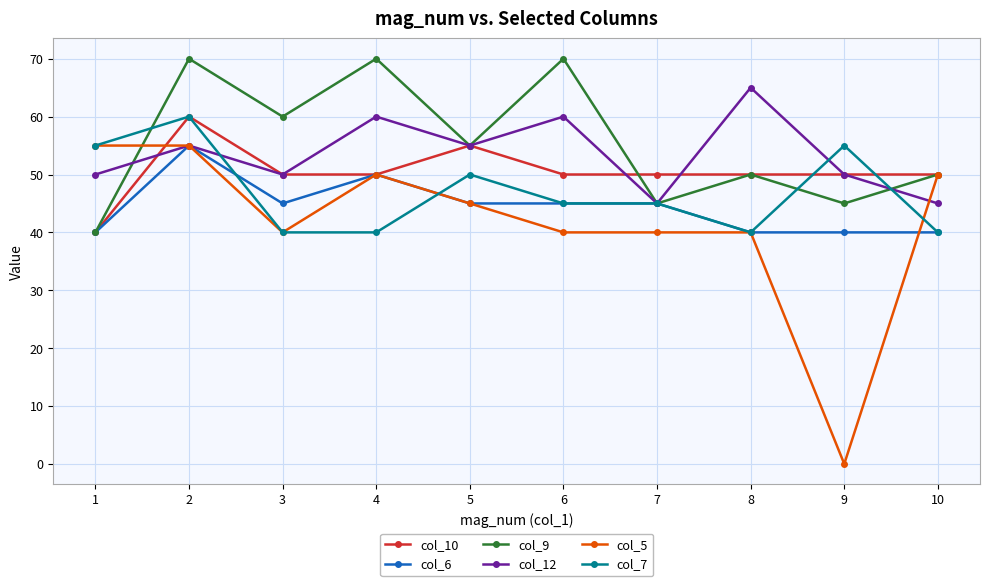

How many lines are shown in the chart?

6